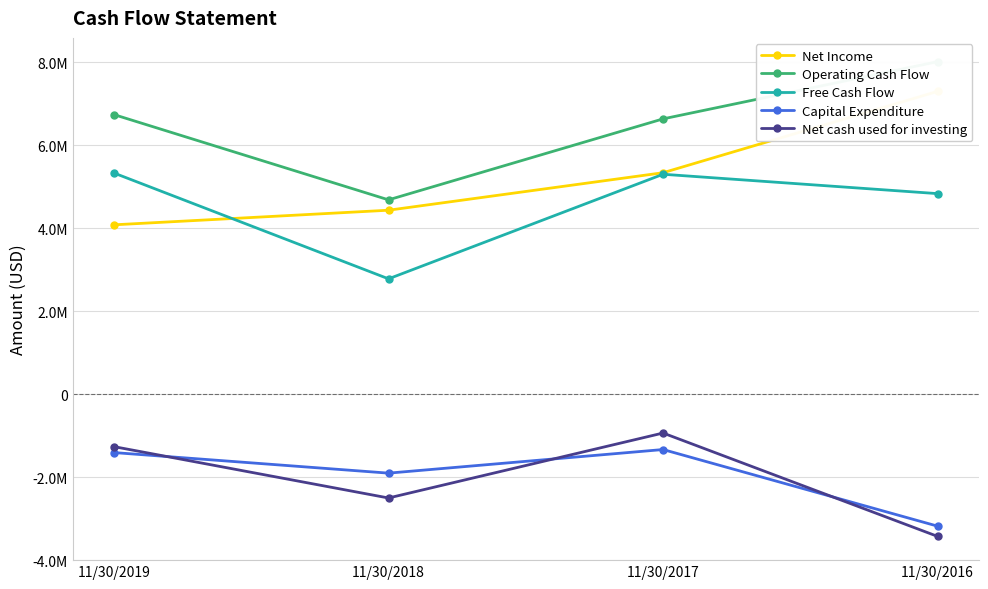

How many data points in Free Cash Flow are less than 5301000?

2